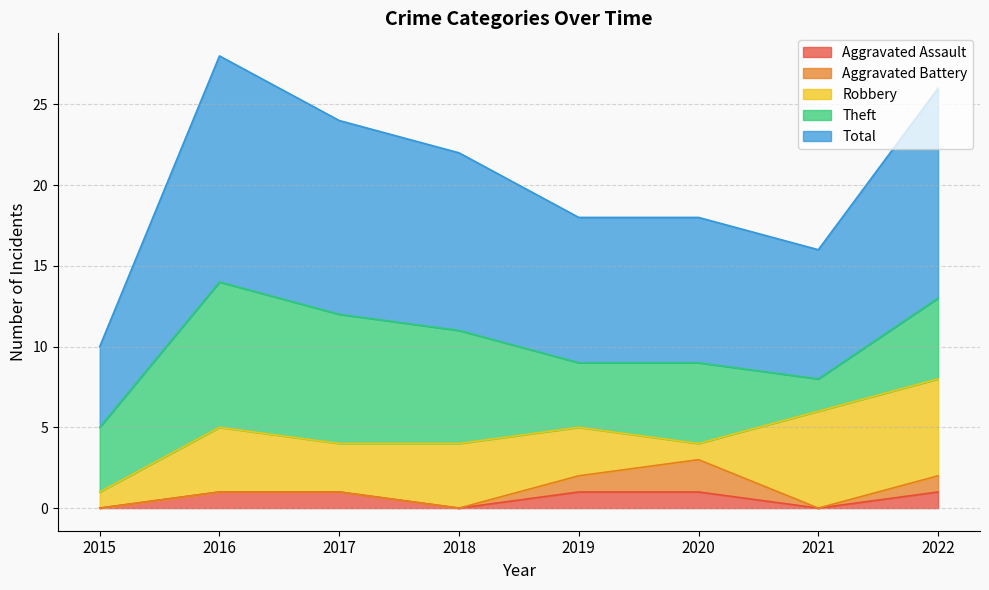

Reading left to right, transcribe all the data shown in this chart.

Aggravated Assault: 2015=0	2016=1	2017=1	2018=0	2019=1	2020=1	2021=0	2022=1
Aggravated Battery: 2015=0	2016=0	2017=0	2018=0	2019=1	2020=2	2021=0	2022=1
Robbery: 2015=1	2016=4	2017=3	2018=4	2019=3	2020=1	2021=6	2022=6
Theft: 2015=4	2016=9	2017=8	2018=7	2019=4	2020=5	2021=2	2022=5
Total: 2015=5	2016=14	2017=12	2018=11	2019=9	2020=9	2021=8	2022=13